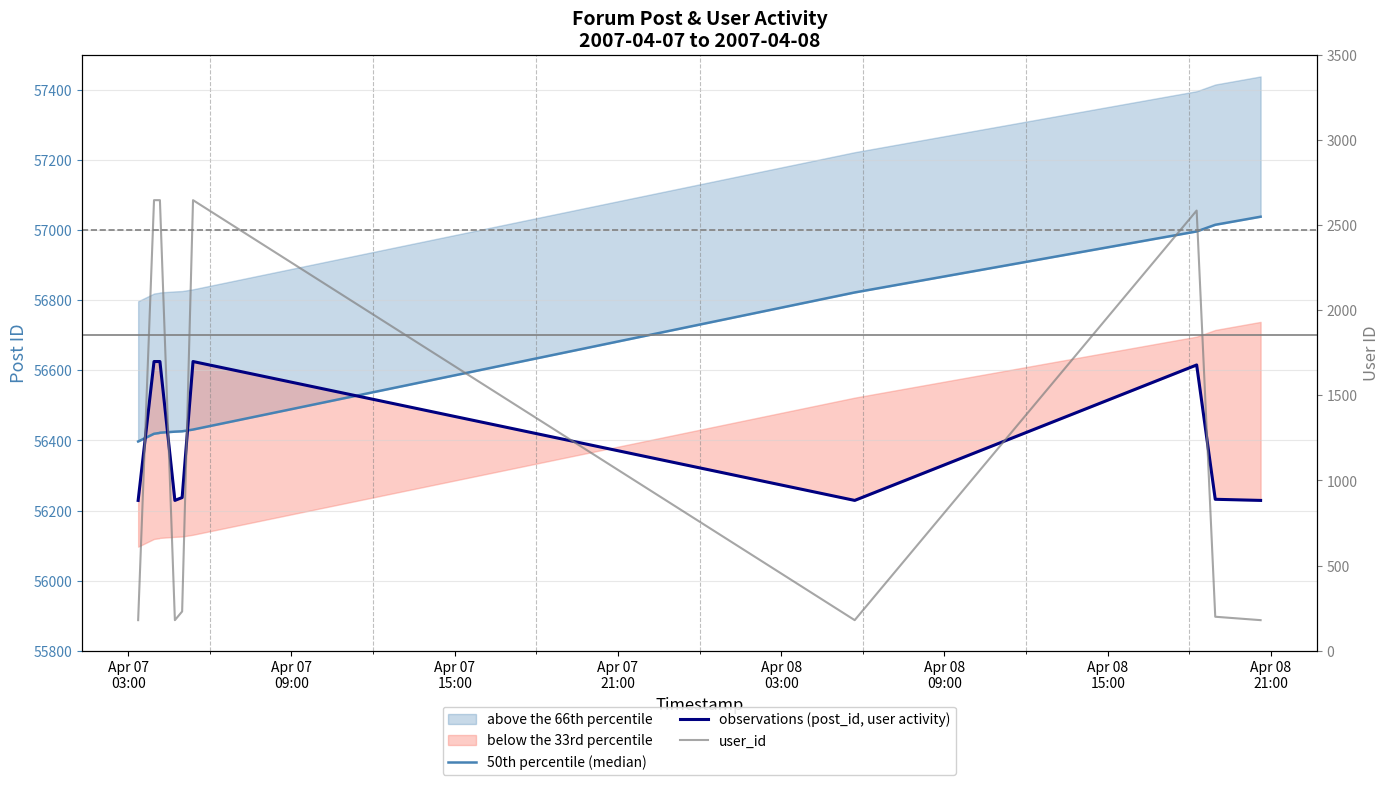

Is it true that user_id equals 285.8 at 10?

False